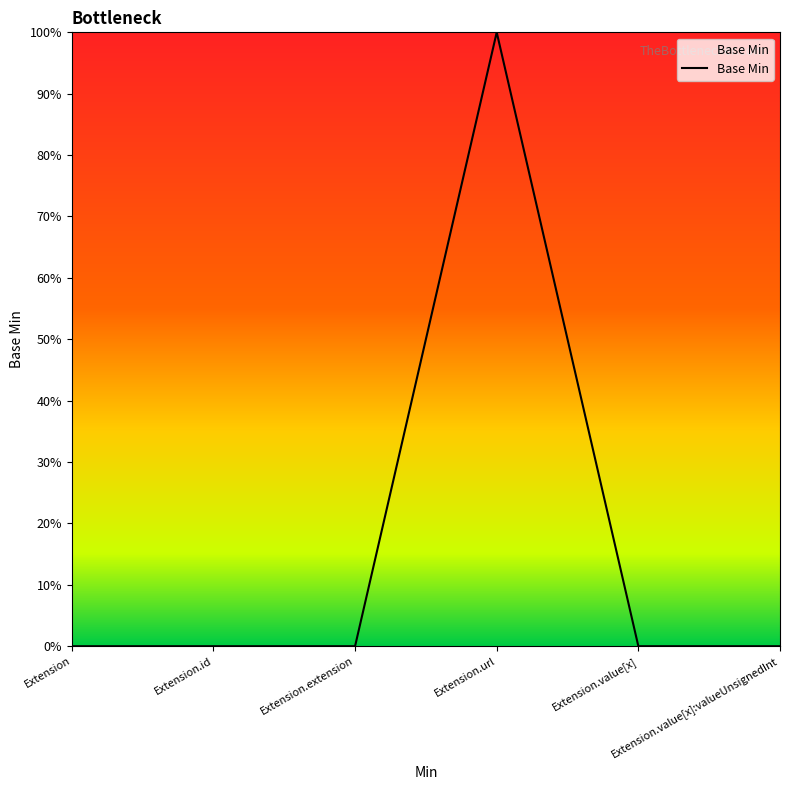

How many points are higher than both their immediate neighbors (excluding endpoints)?

1